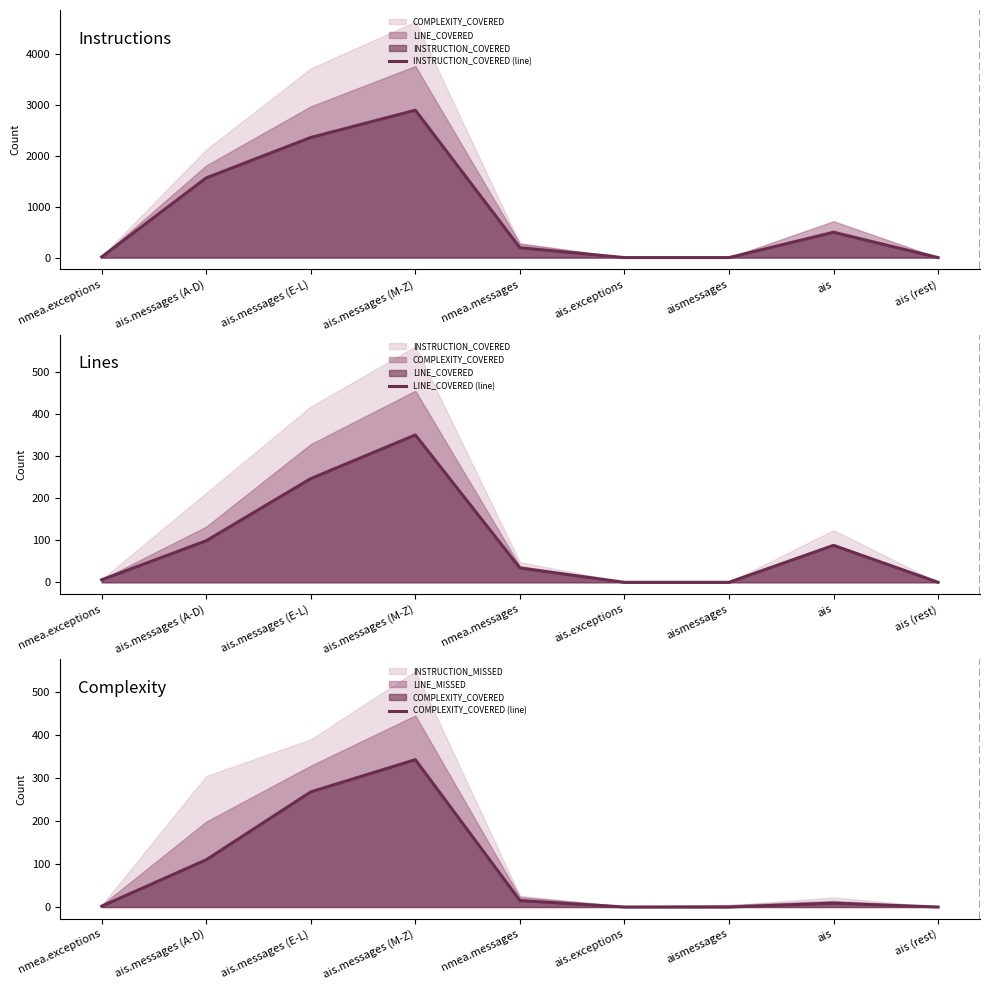

Reading left to right, transcribe all the data shown in this chart.

INSTRUCTION_COVERED (line): nmea.exceptions=13	ais.messages (A-D)=1565	ais.messages (E-L)=2359	ais.messages (M-Z)=2894	nmea.messages=193	ais.exceptions=0	aismessages=0	ais=496	ais (rest)=0
LINE_COVERED (line): nmea.exceptions=6	ais.messages (A-D)=99	ais.messages (E-L)=247	ais.messages (M-Z)=351	nmea.messages=34	ais.exceptions=0	aismessages=0	ais=88	ais (rest)=0
COMPLEXITY_COVERED (line): nmea.exceptions=2	ais.messages (A-D)=110	ais.messages (E-L)=268	ais.messages (M-Z)=343	nmea.messages=15	ais.exceptions=0	aismessages=0	ais=9	ais (rest)=0